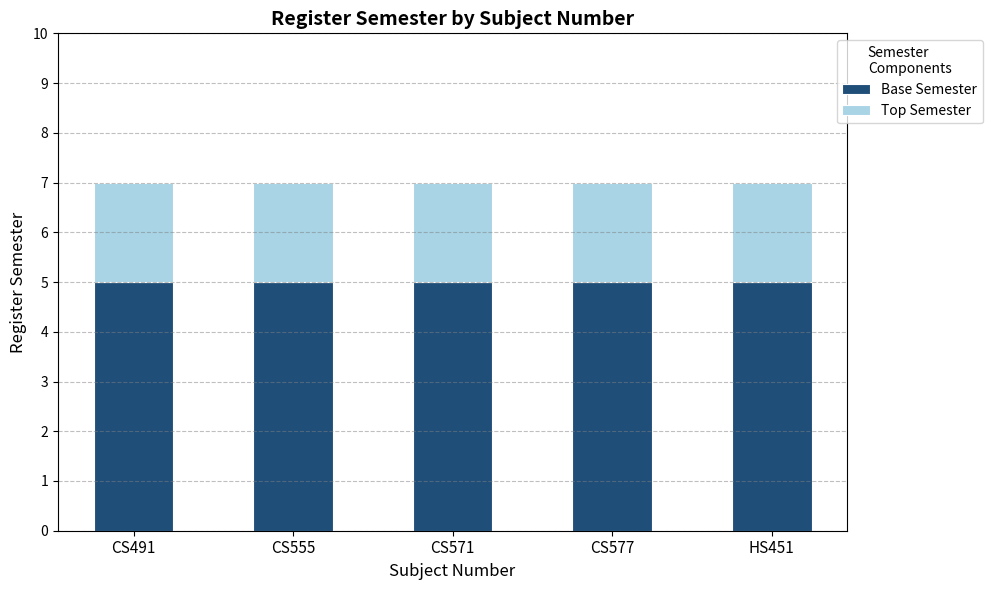

What is the total value across all series at HS451?

7